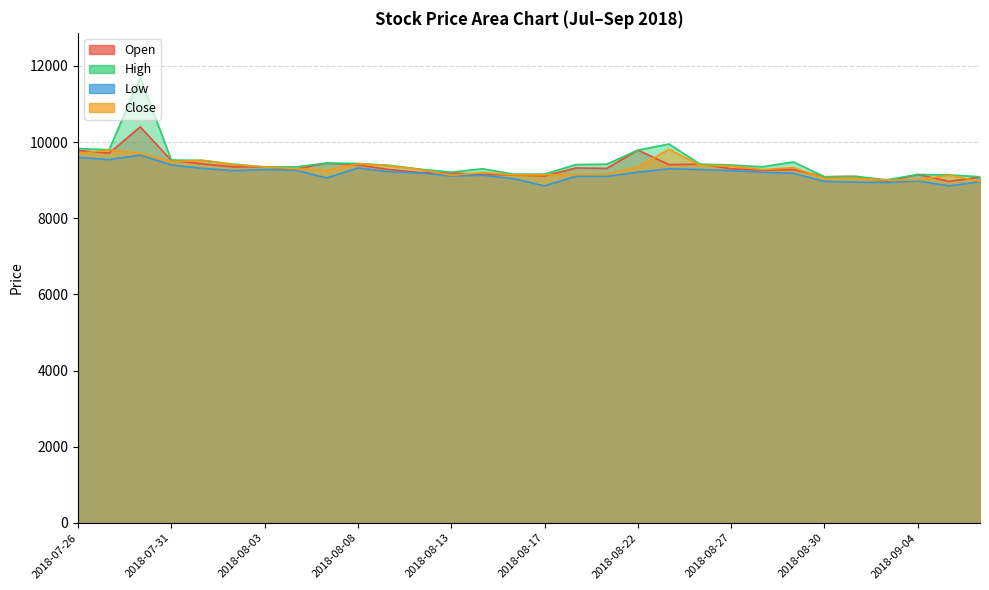

How many interior local peaks does the Low series have?

6